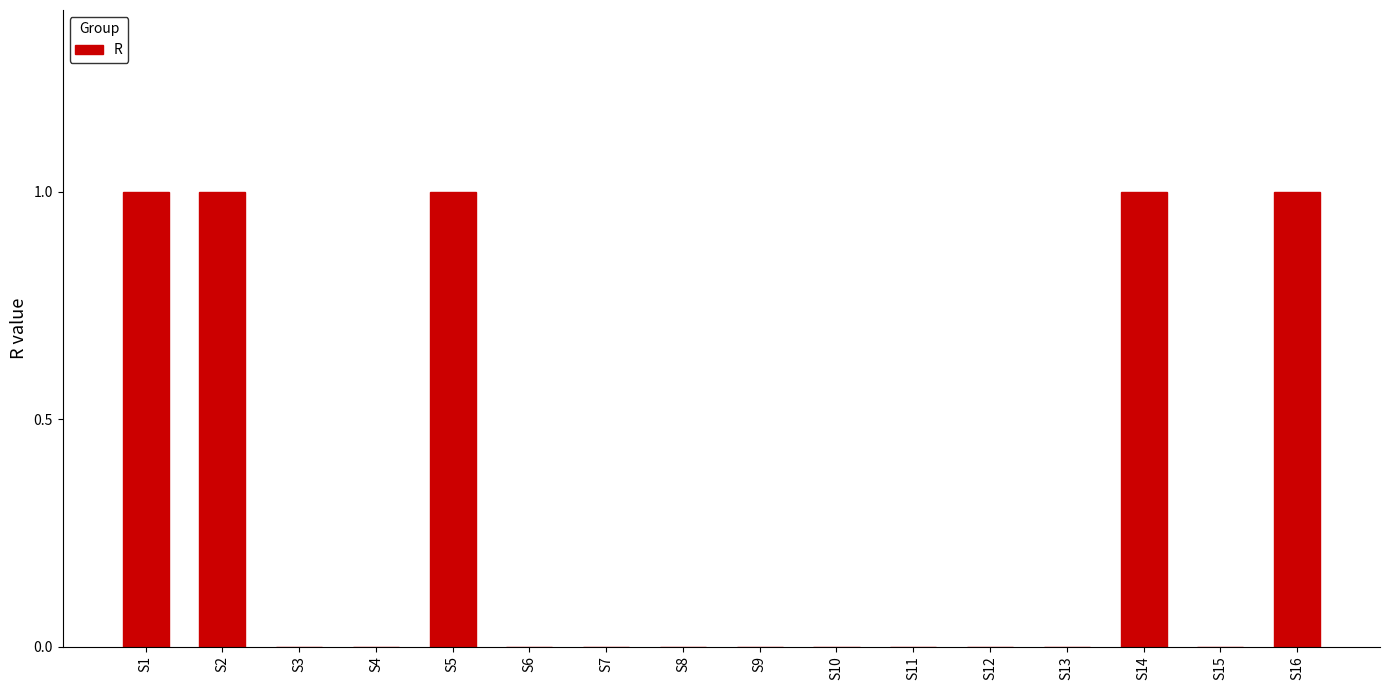

Reading right to left, transcribe all the data shown in this chart.

1	0	1	0	0	0	0	0	0	0	0	1	0	0	1	1